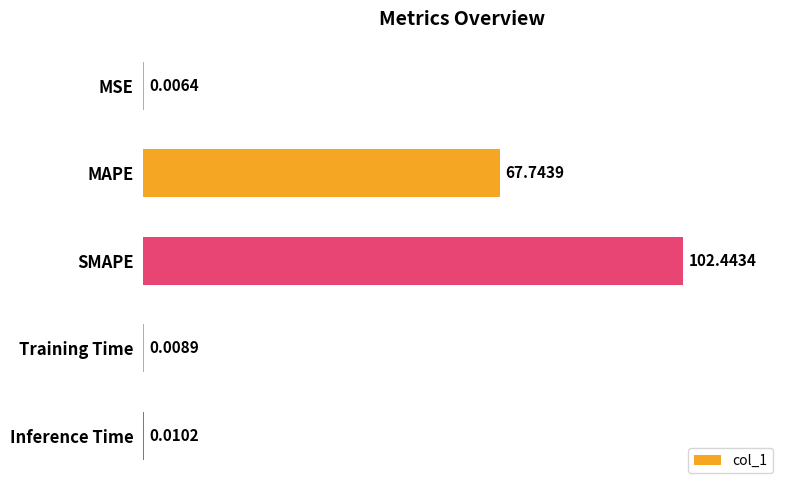

What is the change in value from MAPE to Training Time?

-67.7